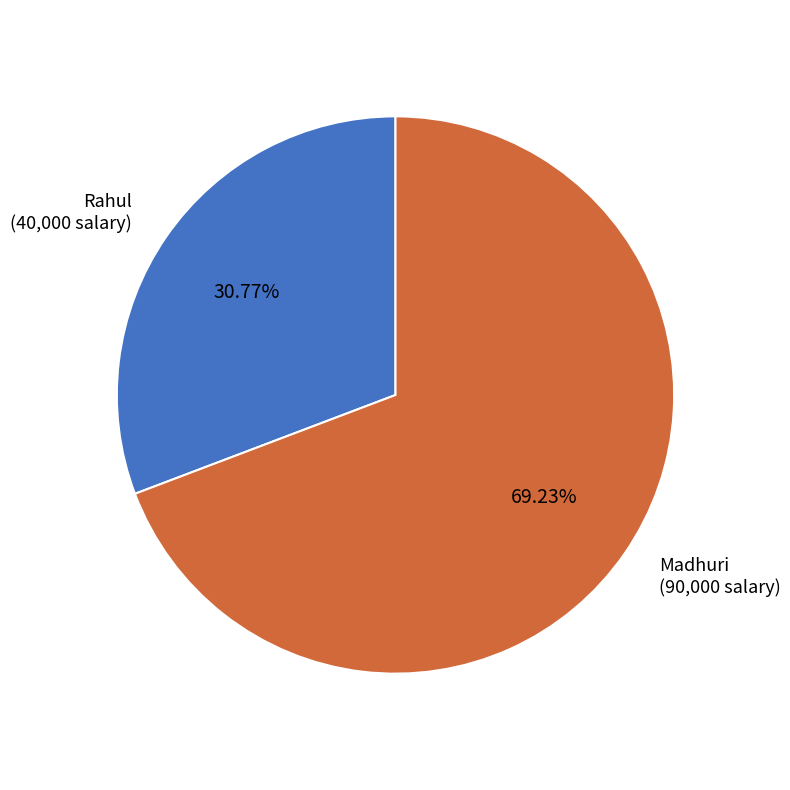

Rank the categories by value from lowest to highest.

Rahul, Madhuri